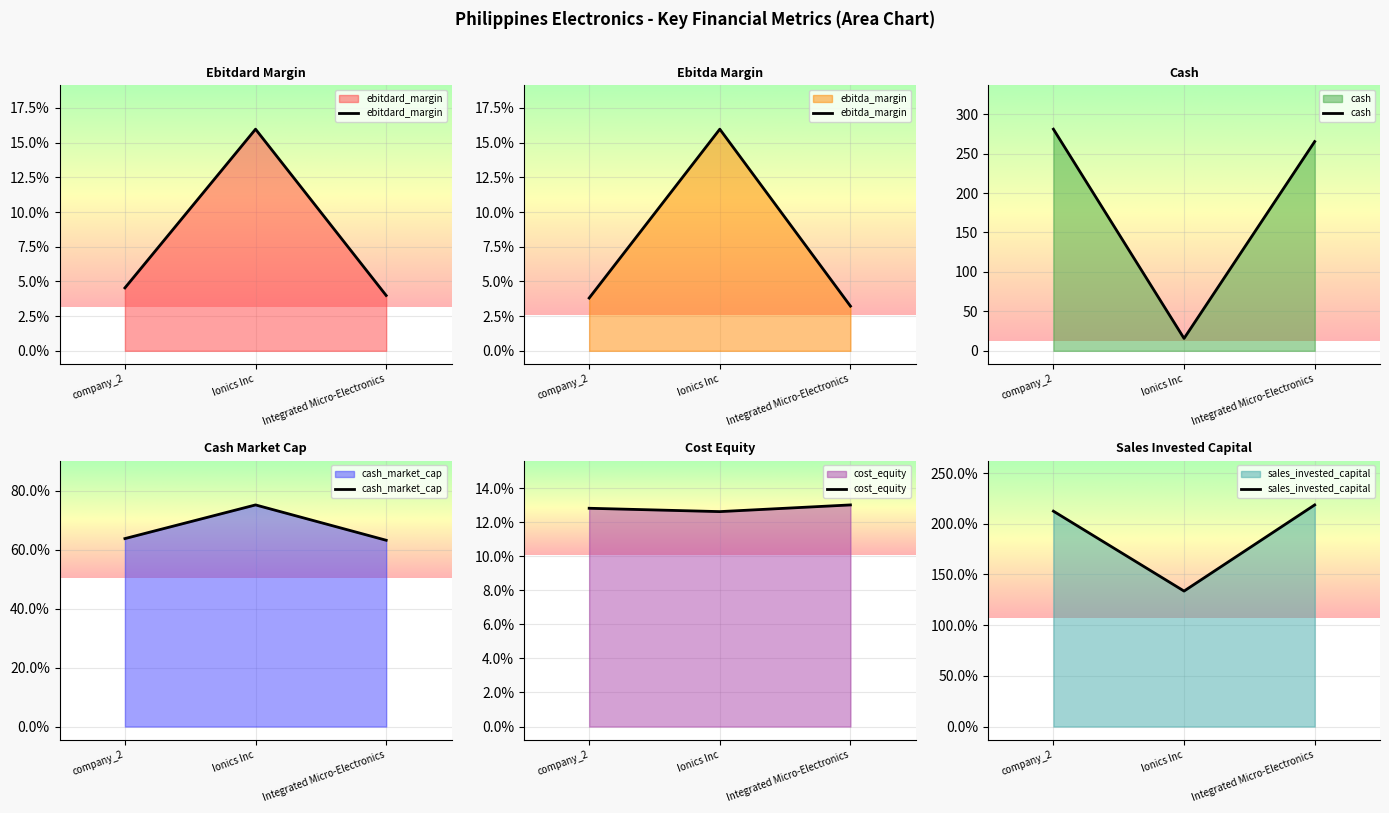

At how many categories does at least one series exceed 268?

1